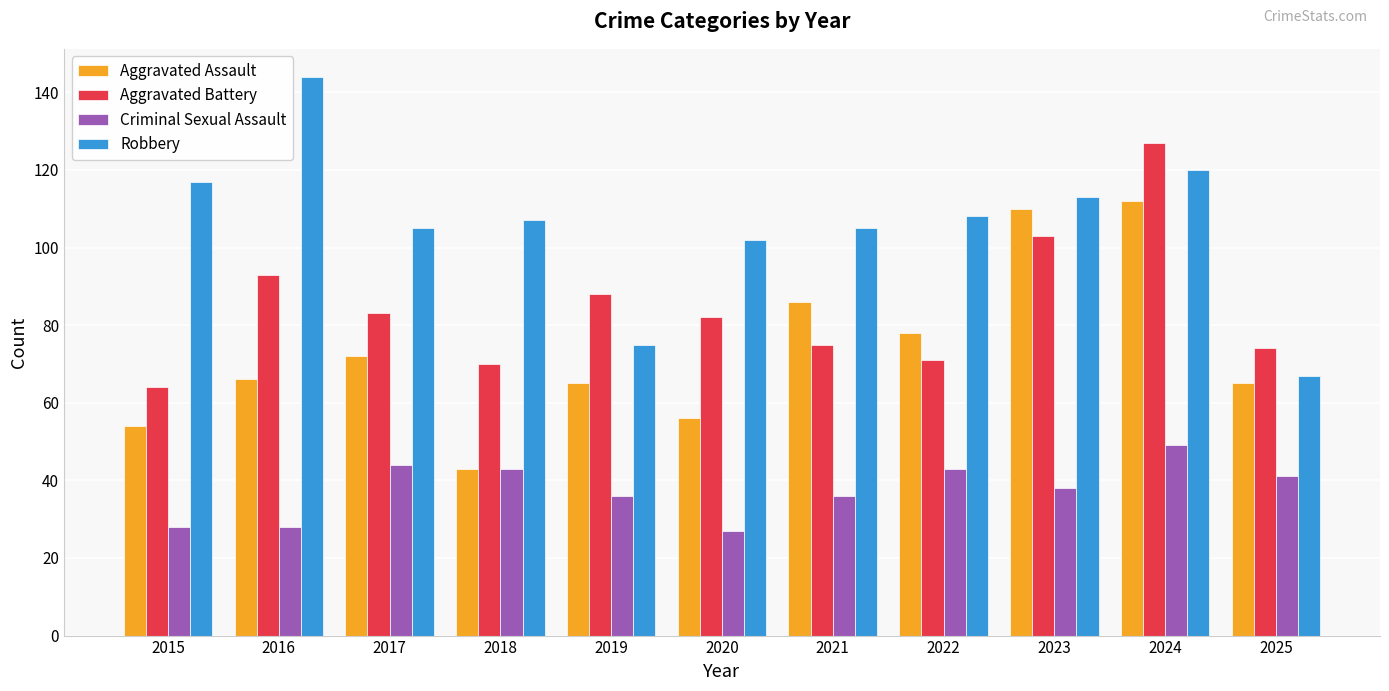

How many data points in Aggravated Assault are less than 66?

5